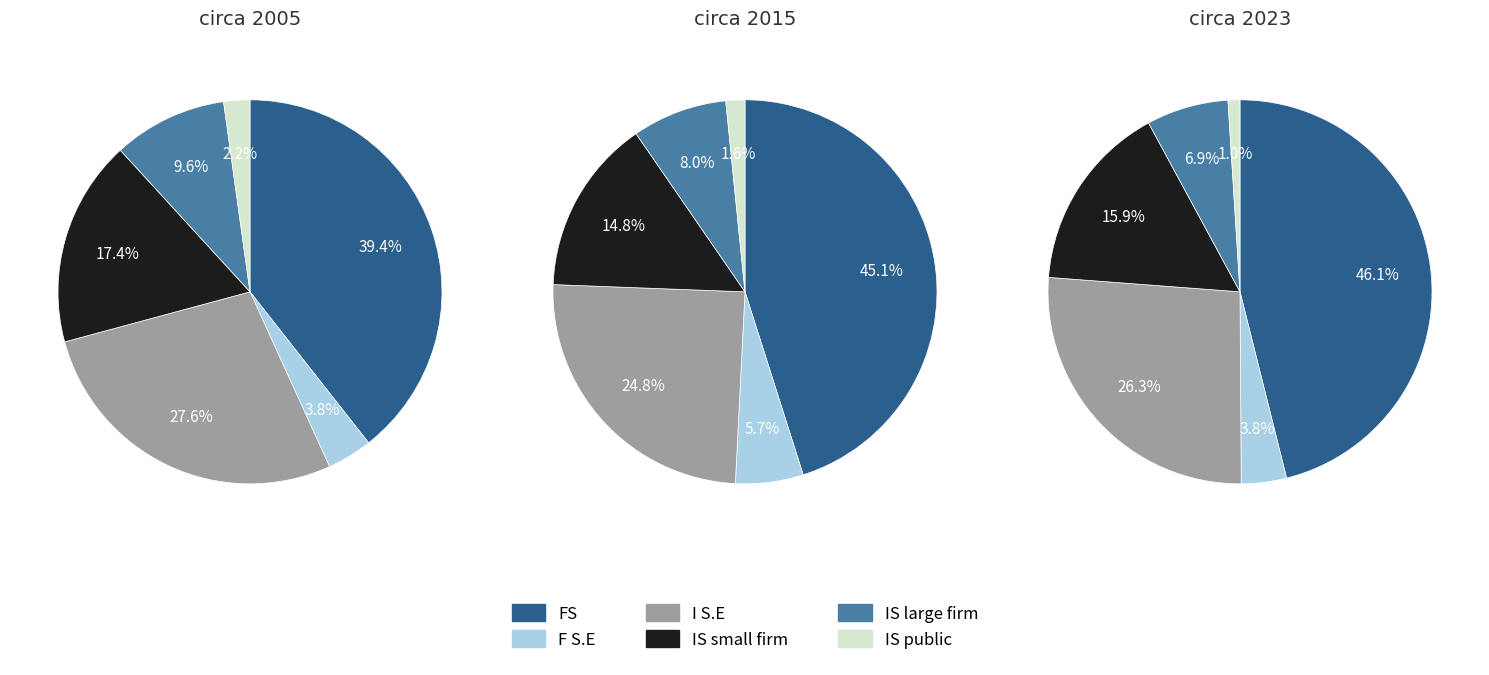

At 0, list the series in order from largest to smallest.

FS, I S.E, IS small firm, IS large firm, F S.E, IS public